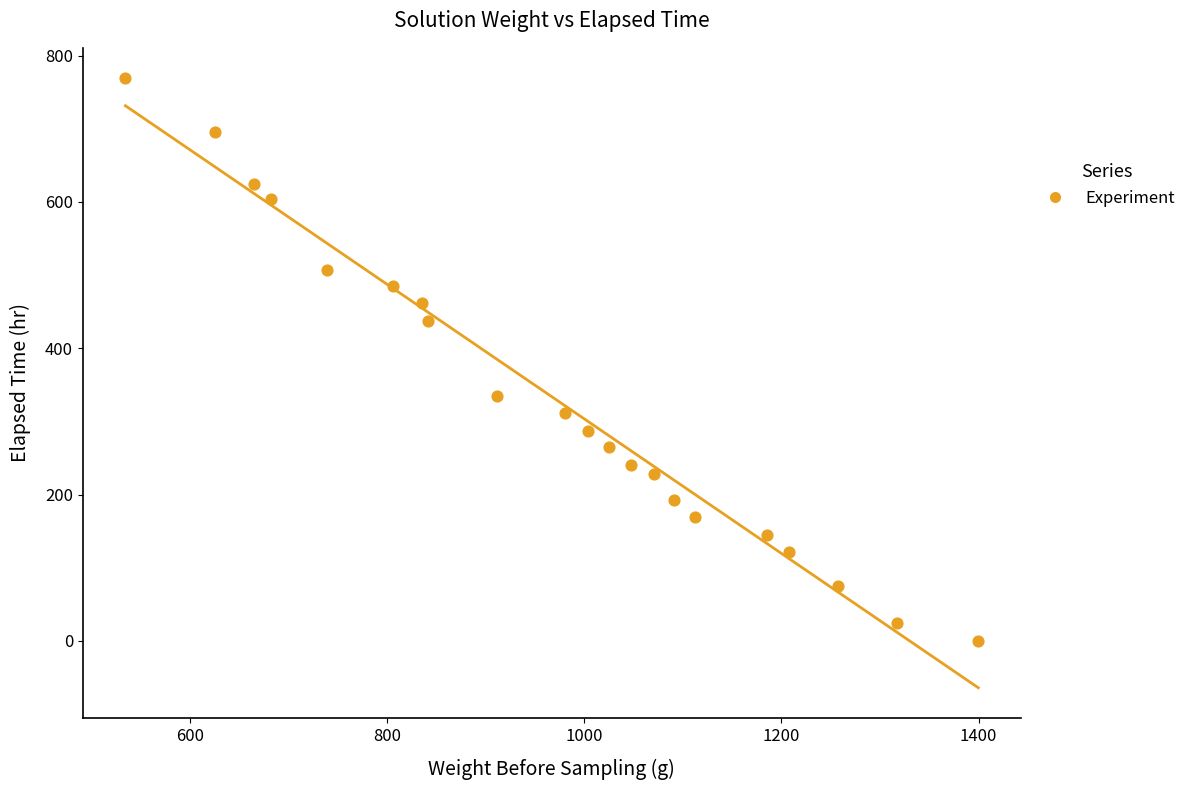

What is the range of Y values (max minus min)?

769